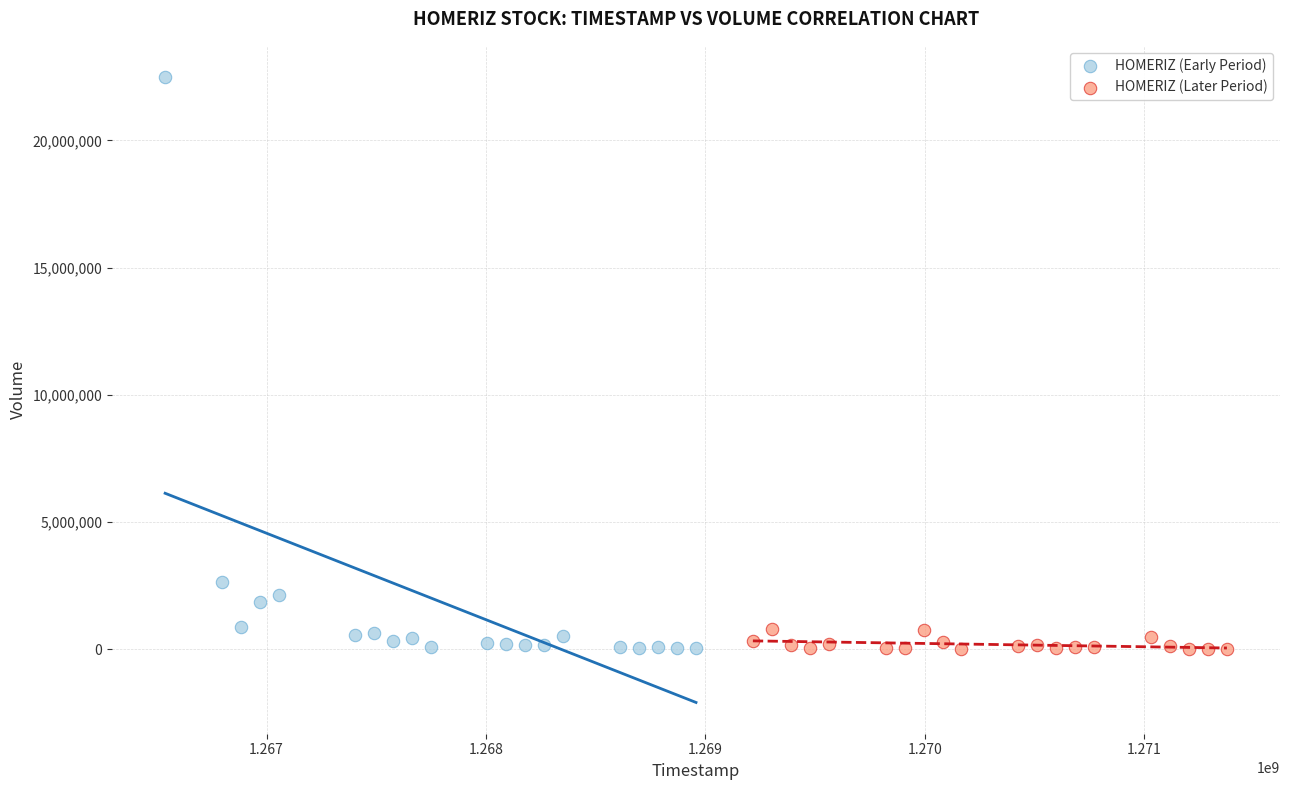

Which series has the largest Y range (max minus min)?

HOMERIZ (Early Period)